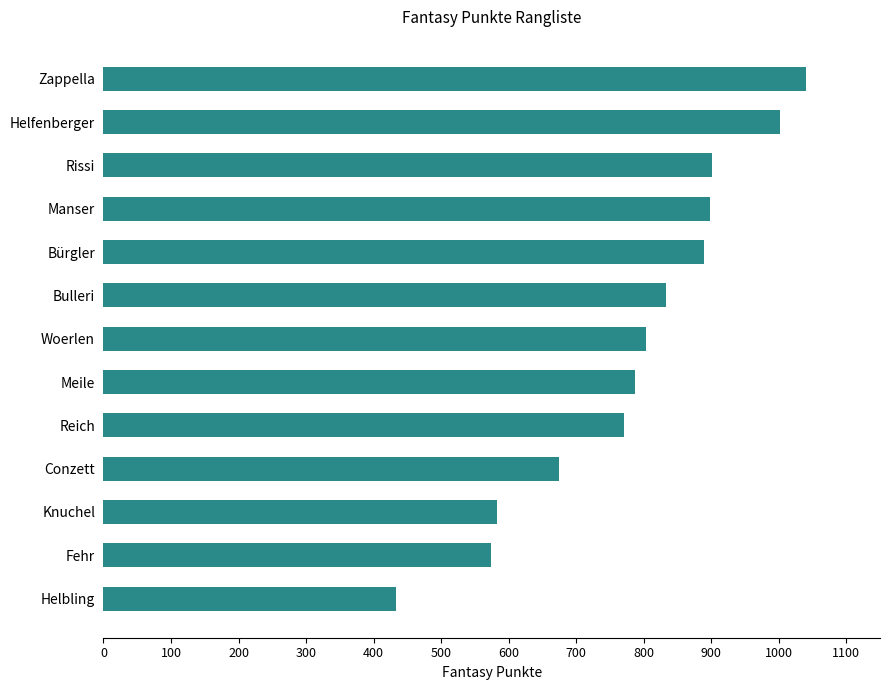

Which category has the highest value across all series?

Zappella